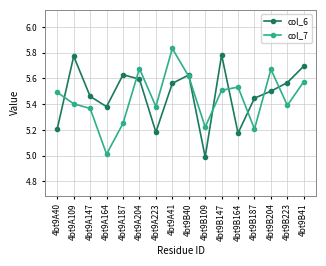

Count the number of categories in the chart.

16